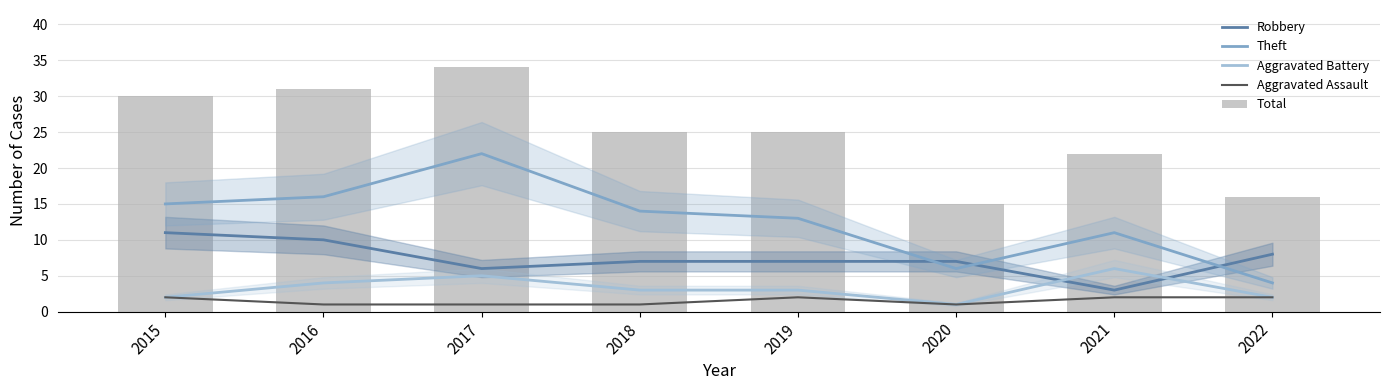

True or false: Aggravated Assault has a value of 1 at 2021.

False